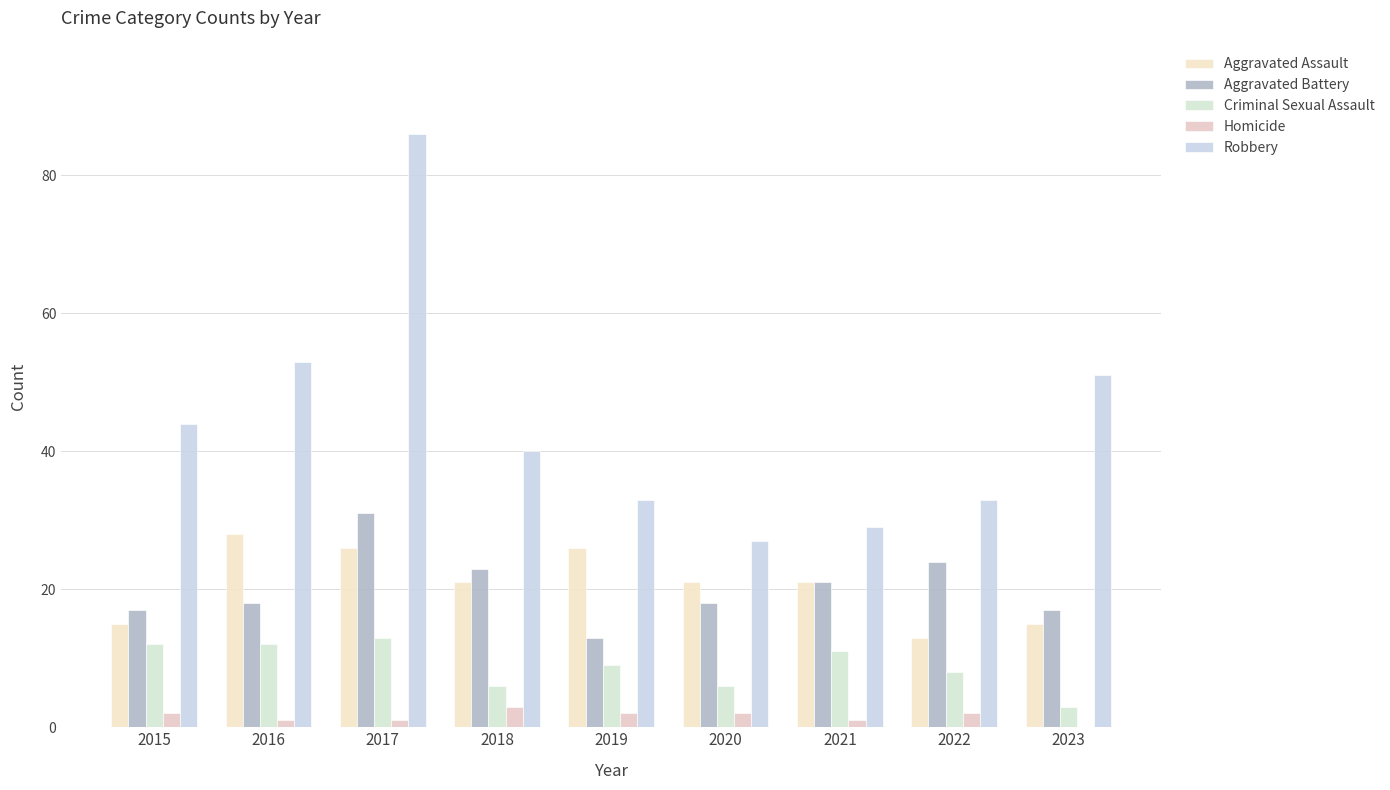

At which label does Aggravated Battery first exceed 18?

2017